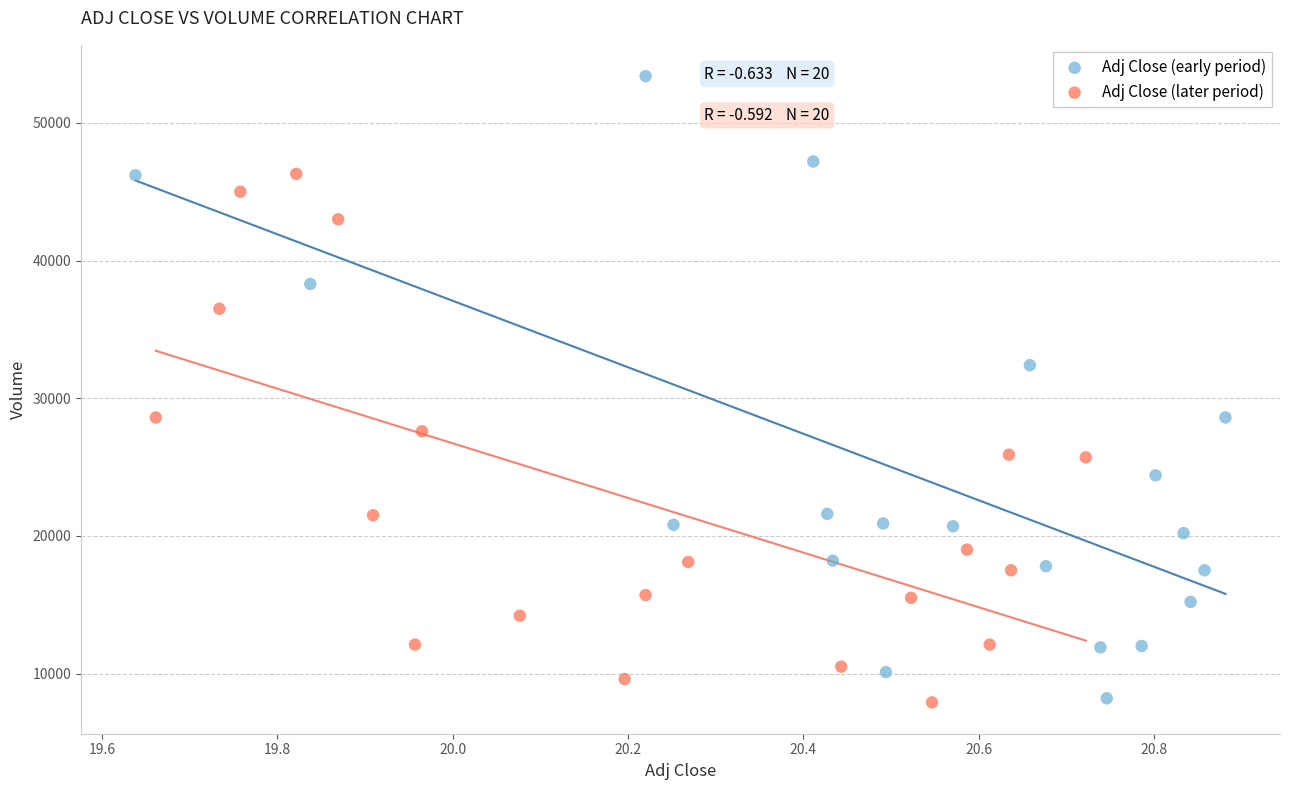

Which series has the widest spread of Y values?

Adj Close (early period)